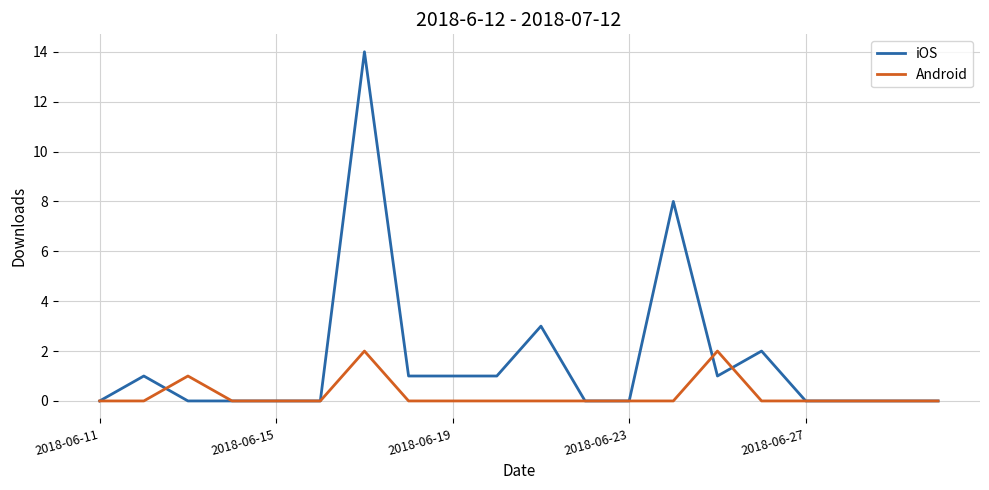

Which series has the largest total across all categories?

iOS